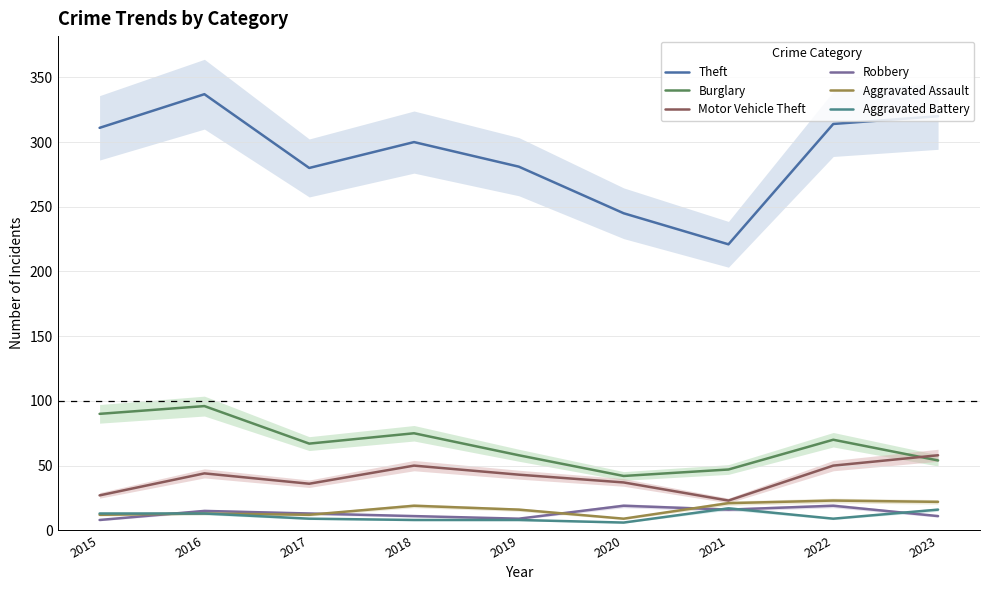

How many interior local valleys does the Motor Vehicle Theft series have?

2